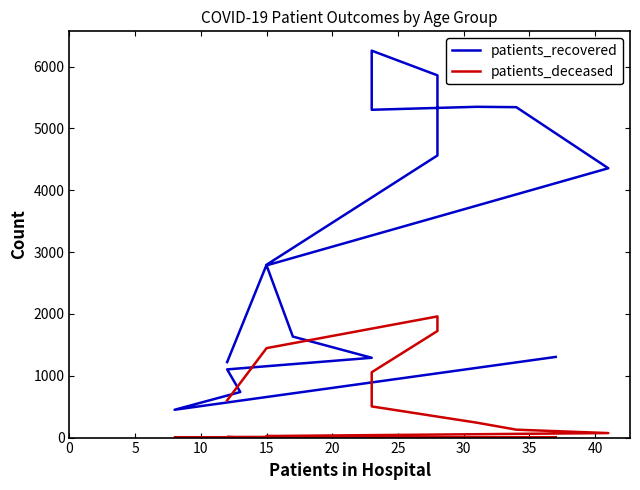

How many data points in patients_recovered are above 2796?

7